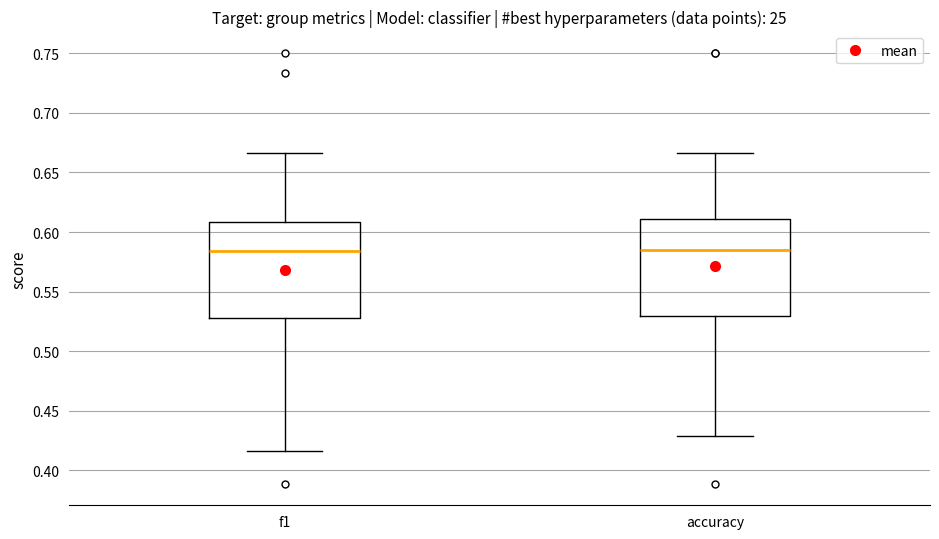

Reading left to right, transcribe this box plot: for each box, give where its median line is, the range the box spans, and where its two whiskers end, as read against the y-axis. The values are not printed on the chart, so give them approximately, as read against the axis.

f1: median 0.585, box 0.530 to 0.610, whiskers 0.415 to 0.665
accuracy: median 0.585, box 0.530 to 0.610, whiskers 0.430 to 0.665